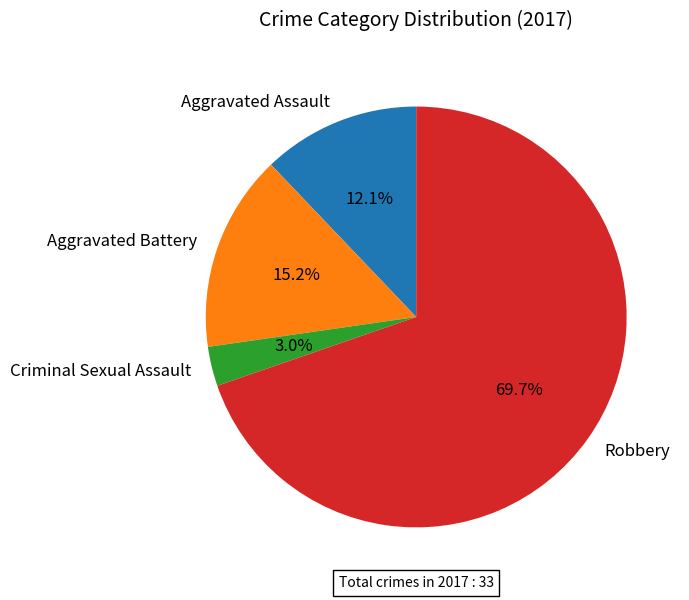

To the nearest percent, what portion does Aggravated Assault represent?

12%